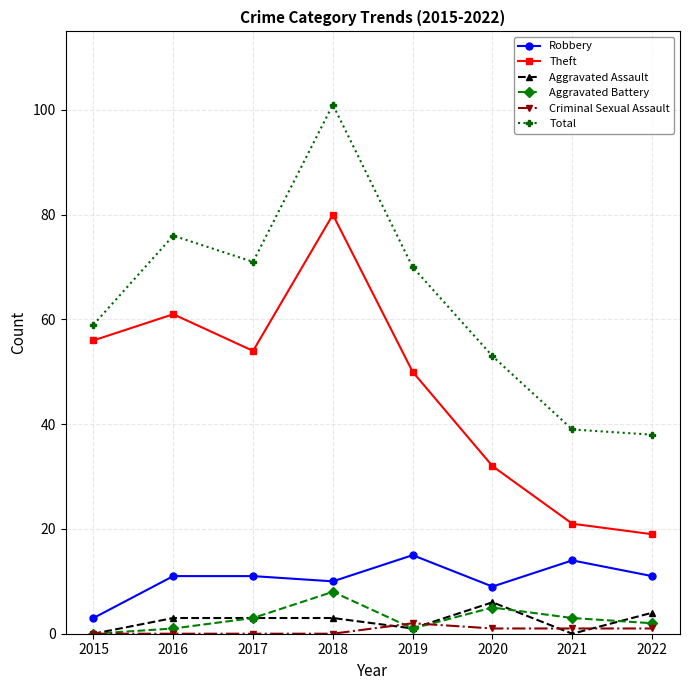

Which category has the highest value in the Aggravated Battery series?

2018